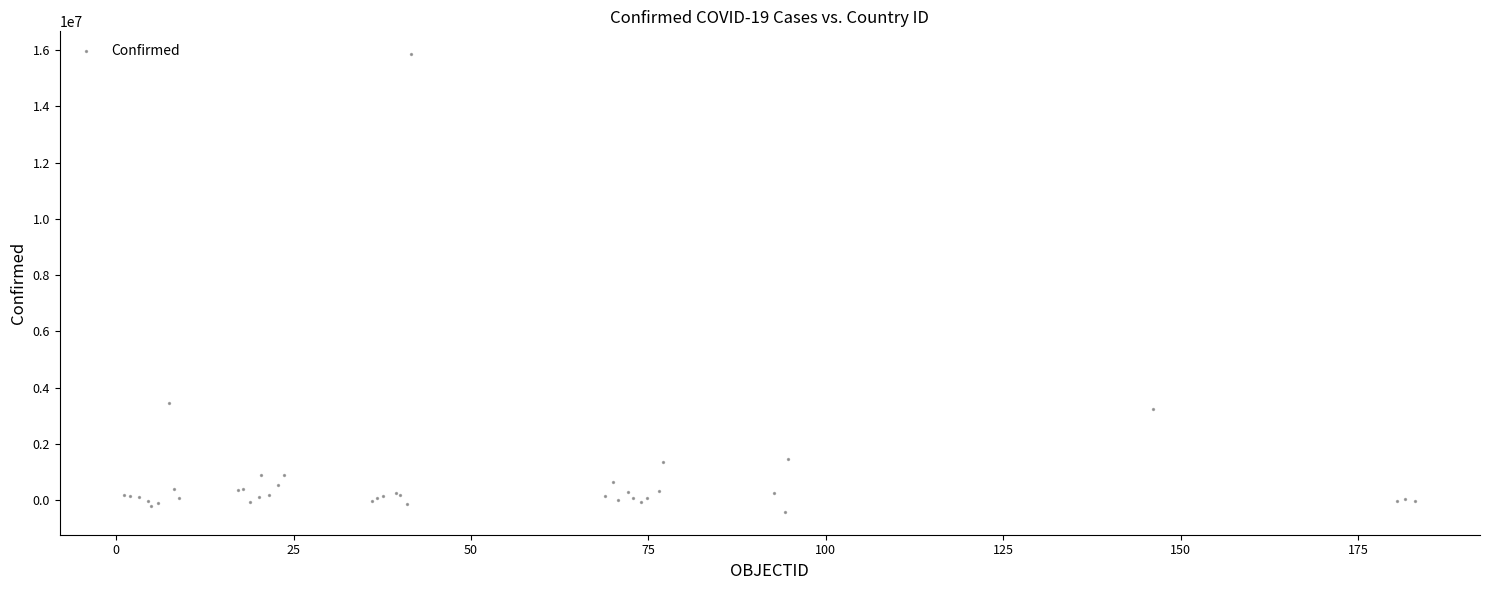

What Y value in the scatter plot is closest to 7719999?

3440762.3